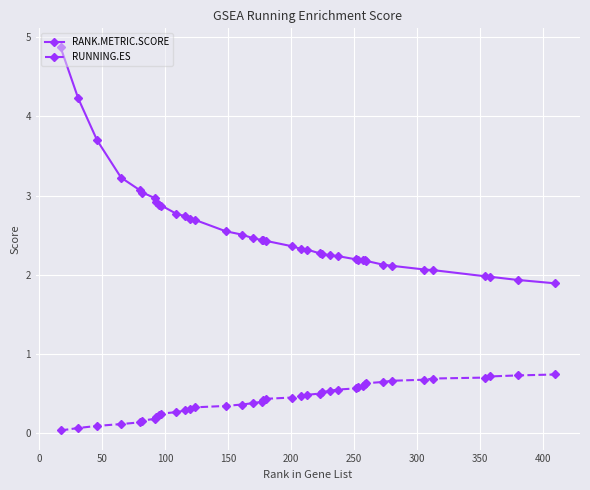

List the series in order of their overall mean, highest first.

RANK.METRIC.SCORE, RUNNING.ES